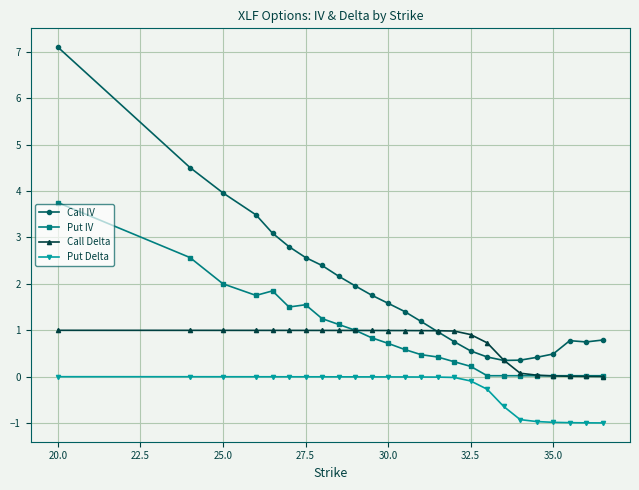

What is the maximum value for Put IV?

3.8